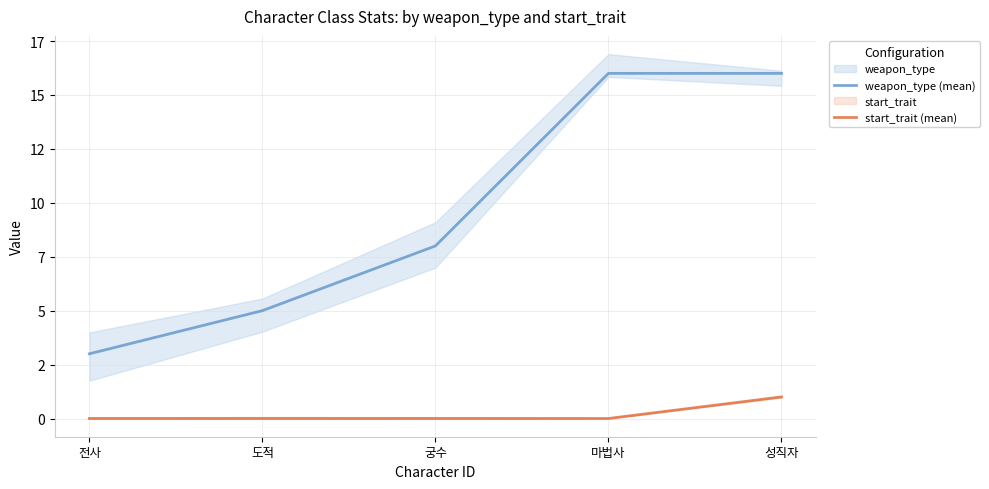

Which series changed the most between 궁수 and 성직자?

weapon_type (mean)